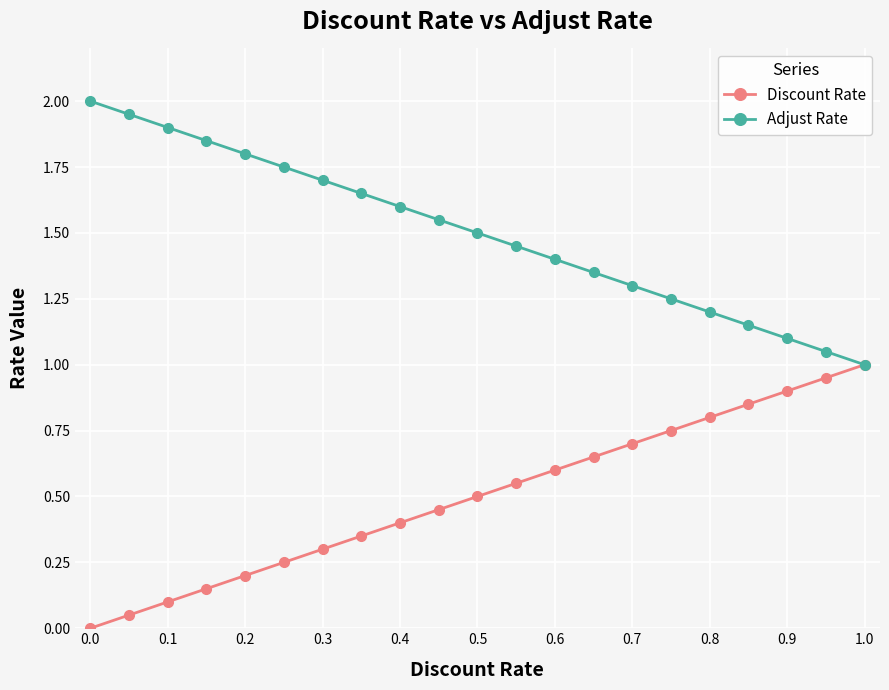

True or false: Adjust Rate and Discount Rate intersect in this chart.

False